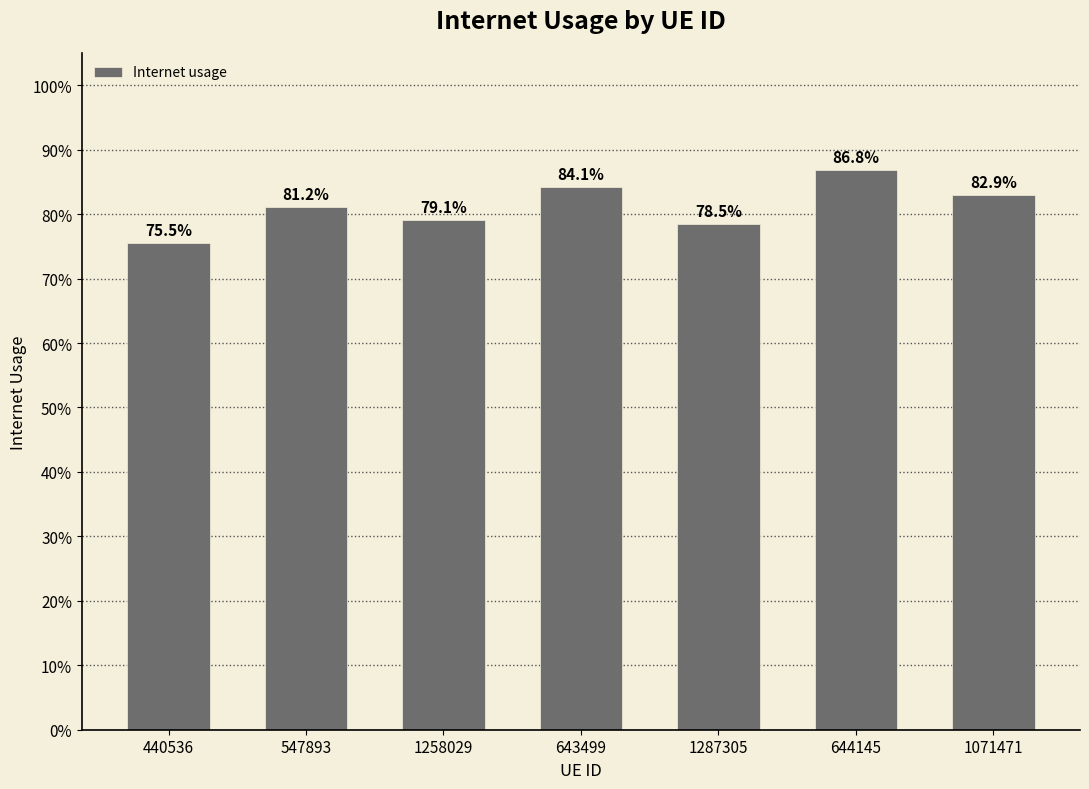

What is the label of the 6th bar from the left?

644145